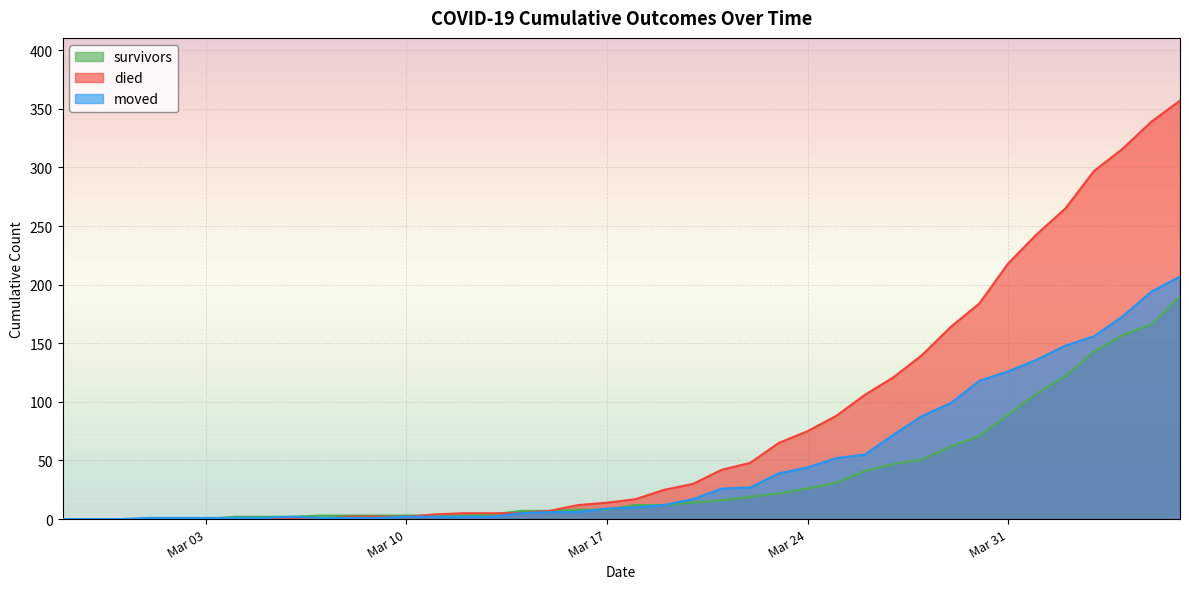

The value of survivors at Mar 03 is 0. True or false?

True